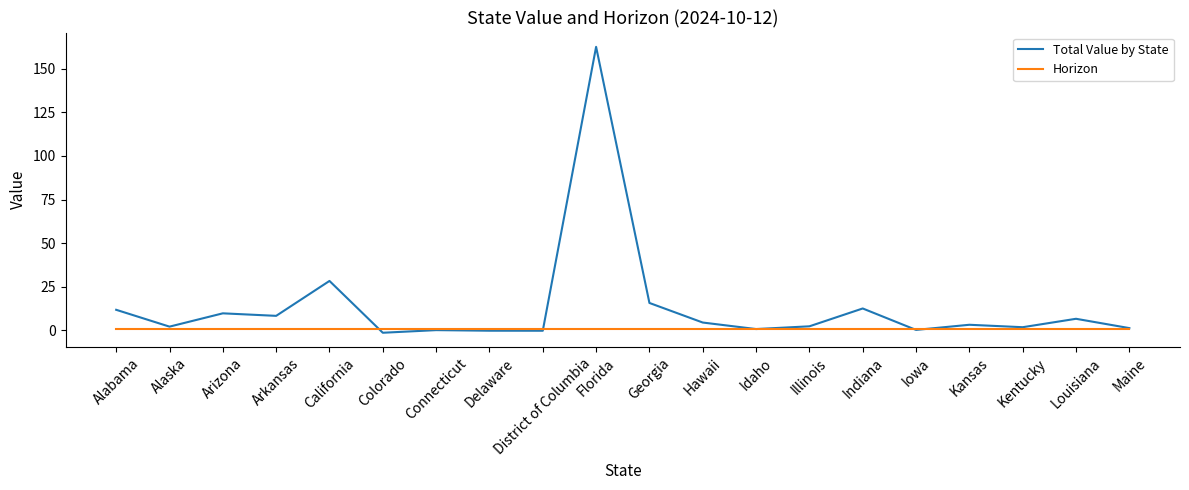

True or false: Horizon and Total Value by State intersect in this chart.

True